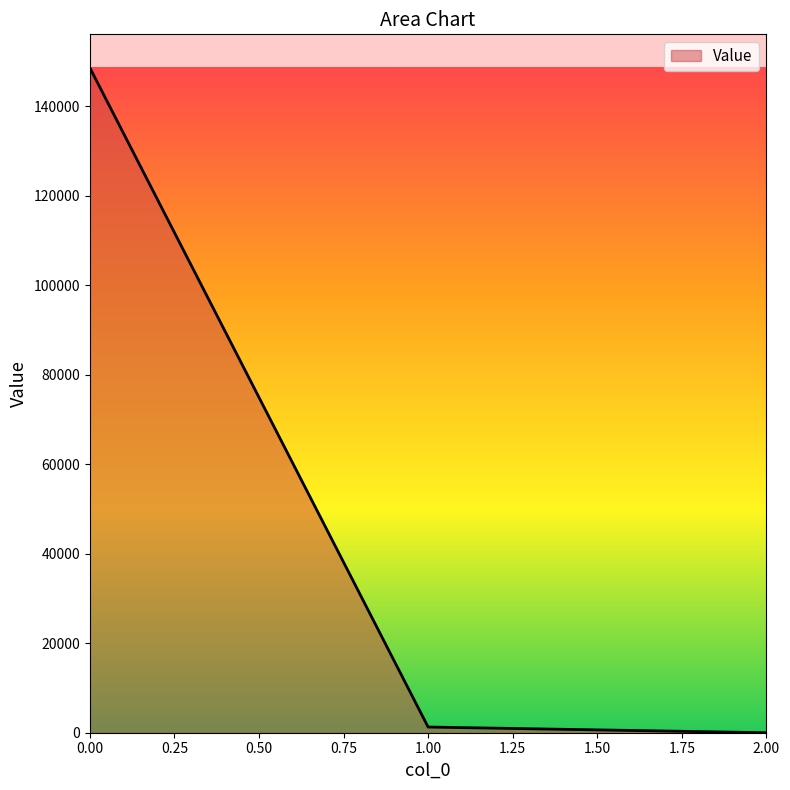

What is the maximum value shown in the chart?

148660.2